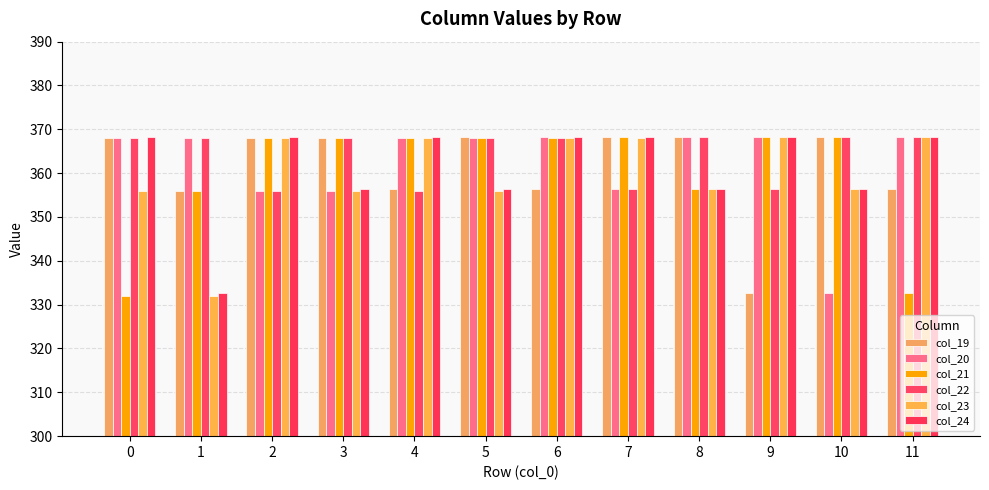

Rank the series by their maximum value, from lowest to highest.

col_19, col_20, col_21, col_22, col_23, col_24